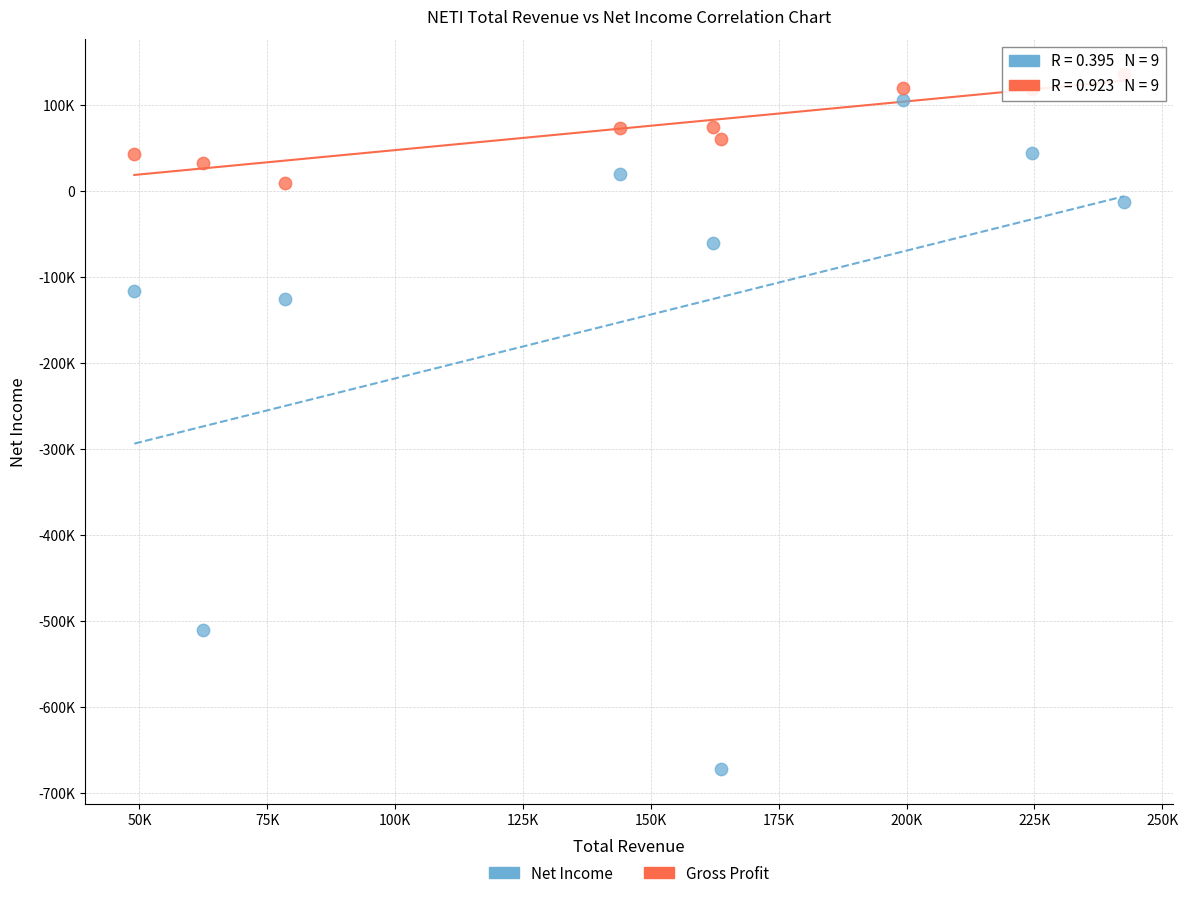

Which series has the widest spread of Y values?

Net Income